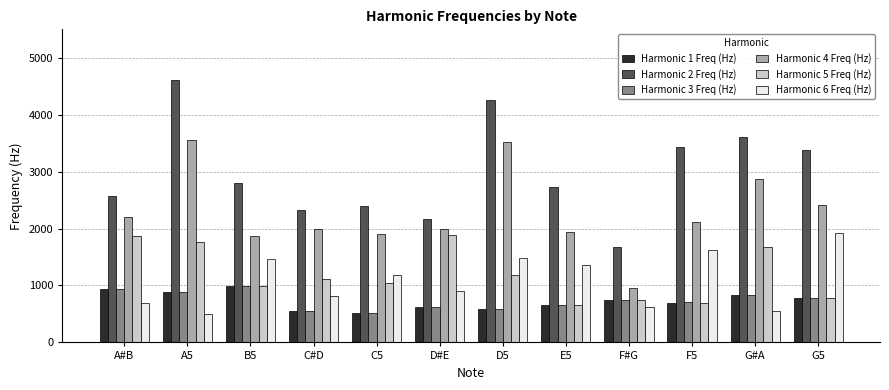

What is the label of the 5th bar from the left?

C5